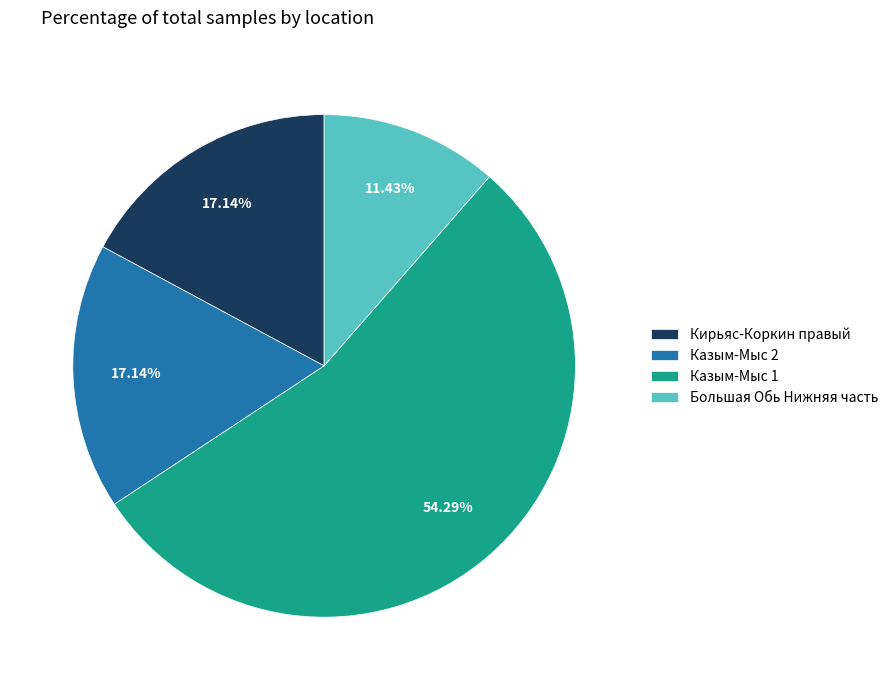

True or false: Казым-Мыс 2 accounts for 17% of the total.

True